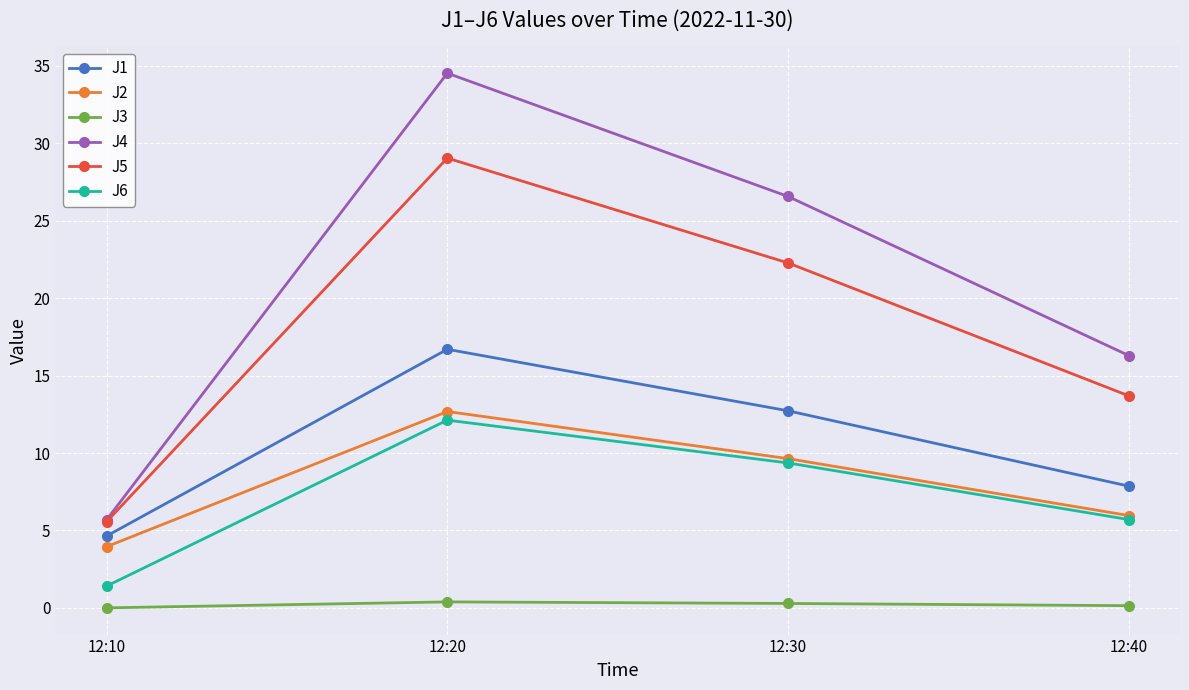

What is the difference between the second highest and minimum values in the J3 series?

0.3